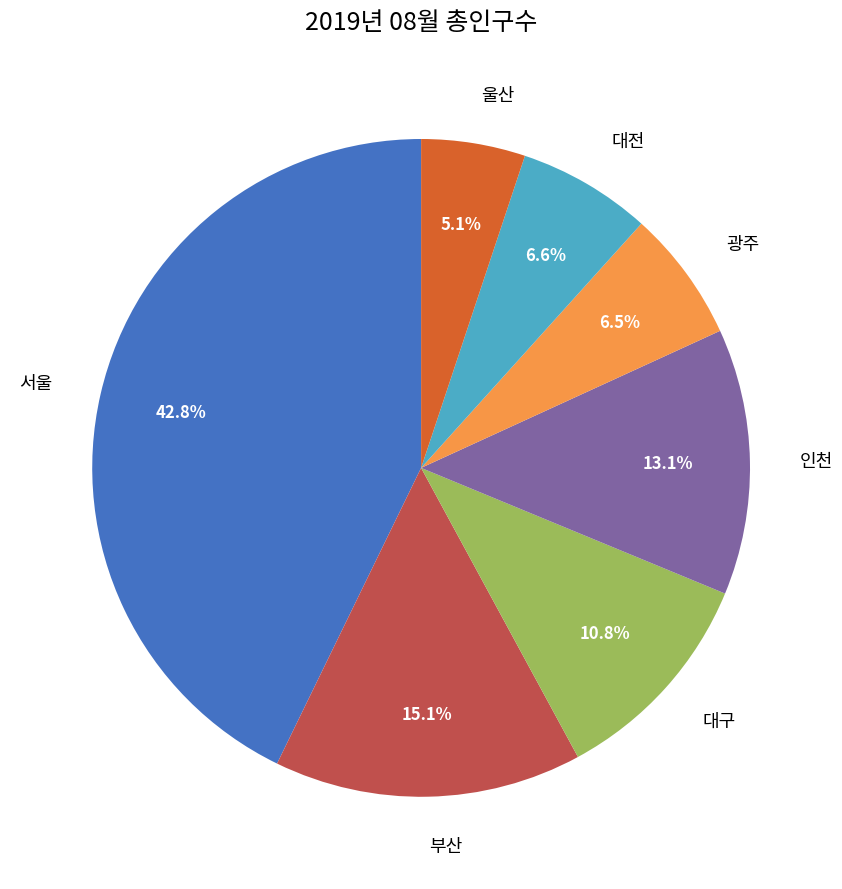

How many segments does this pie chart have?

7